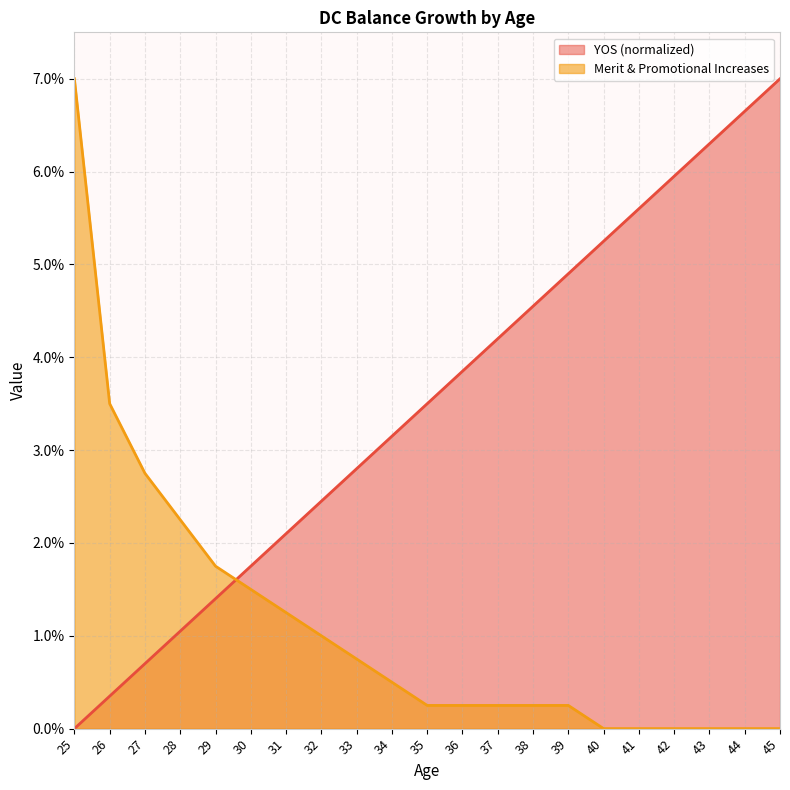

True or false: Merit & Promotional Increases and YOS intersect in this chart.

True